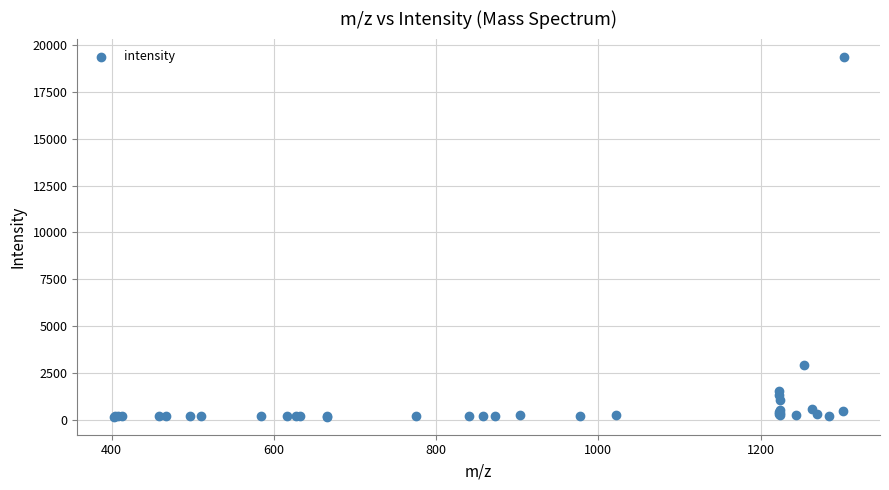

What Y value in the scatter plot is closest to 9777?

2907.2